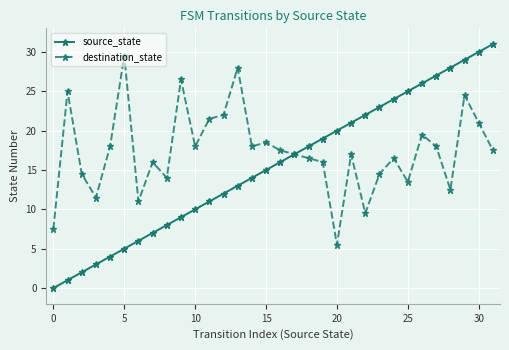

True or false: source_state has more than 2 points higher than both neighbors.

False